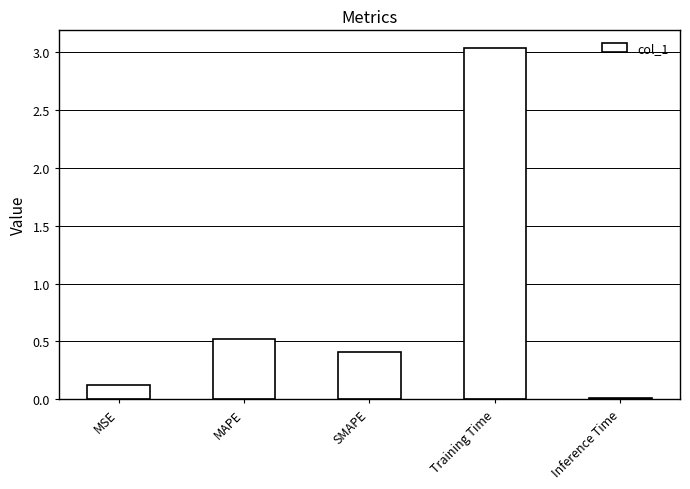

Rank the categories by value from highest to lowest.

Training Time, MAPE, SMAPE, MSE, Inference Time